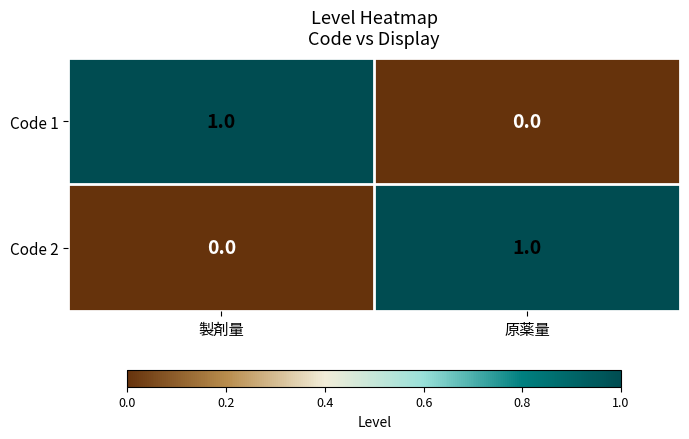

Is the value of Code 1 at 原薬量 greater than the value of Code 2 at 原薬量?

No